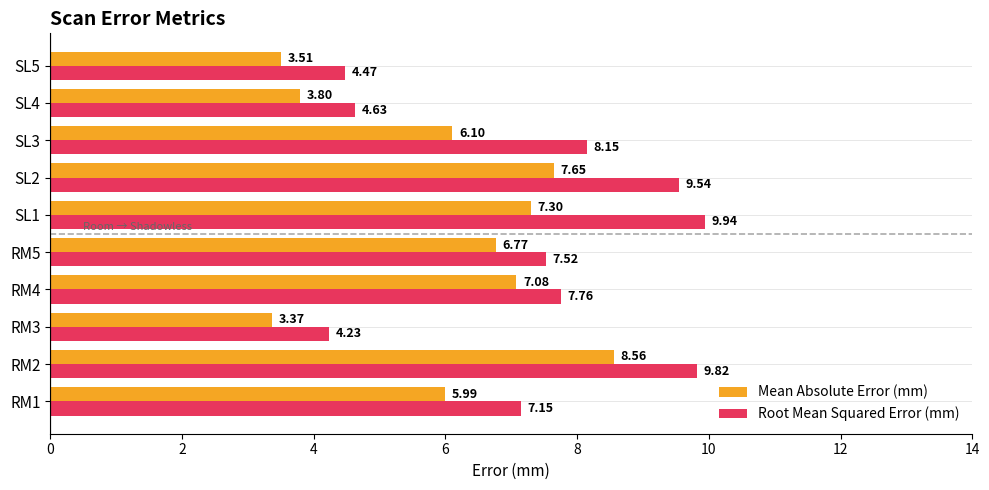

What is the greatest value displayed?

9.9